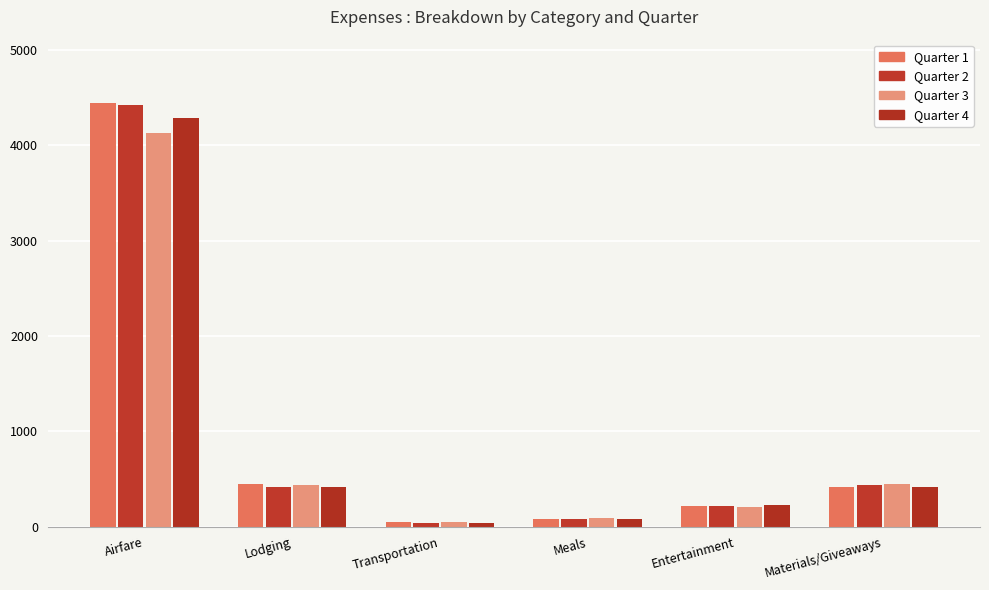

Which category has the highest value across all series?

Airfare